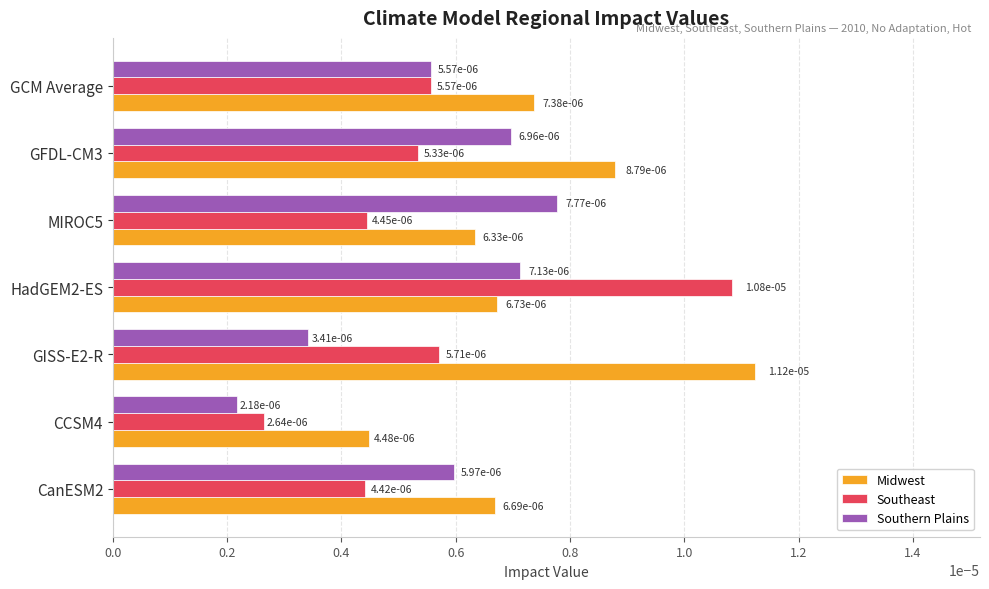

Count the Midwest values in the range 0 to 1.

7